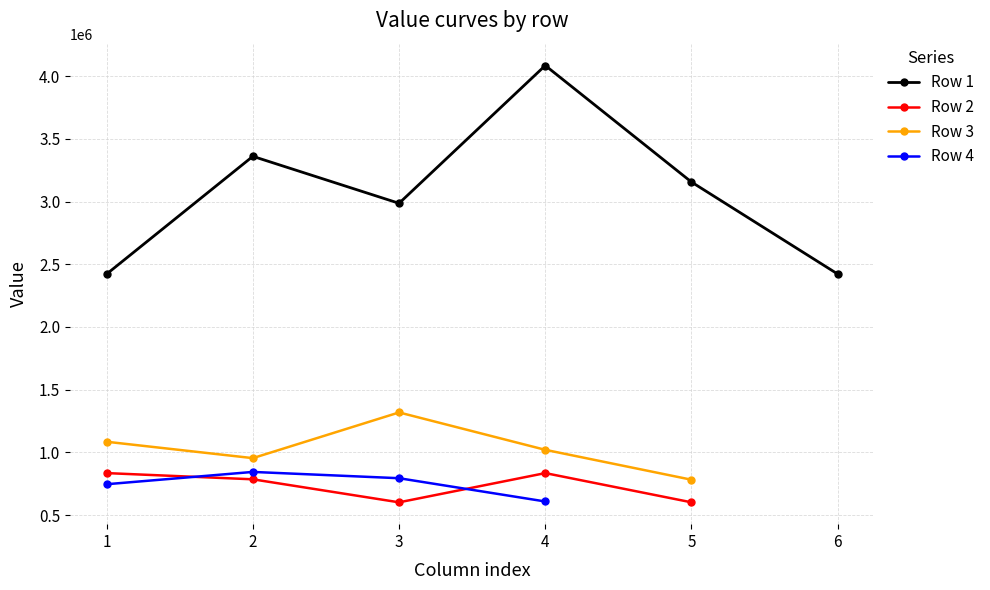

What is the value of the Row 2 point at the 3rd from the left?

601525.0